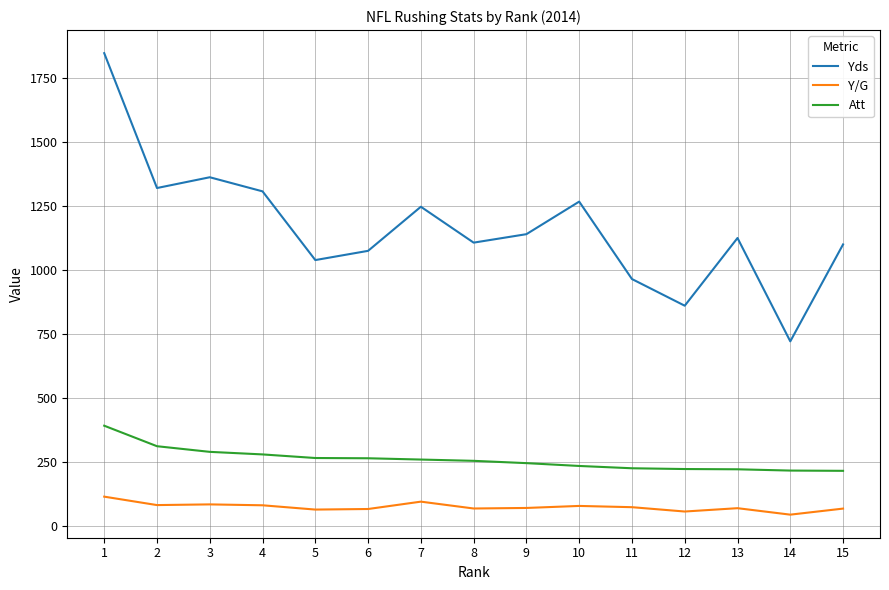

What is the minimum value for Y/G?

45.1